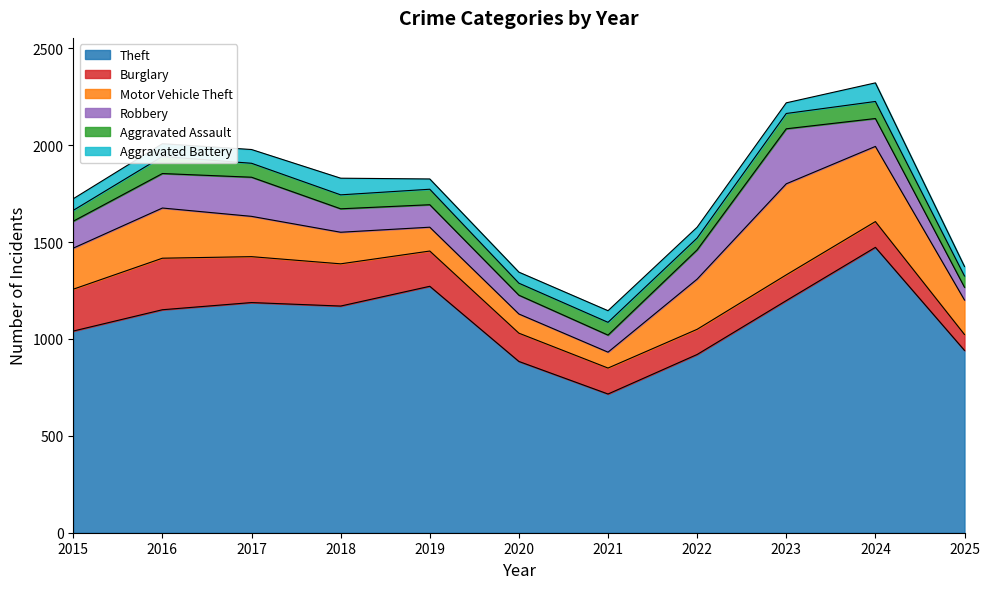

True or false: Robbery and Motor Vehicle Theft cross at least once.

True